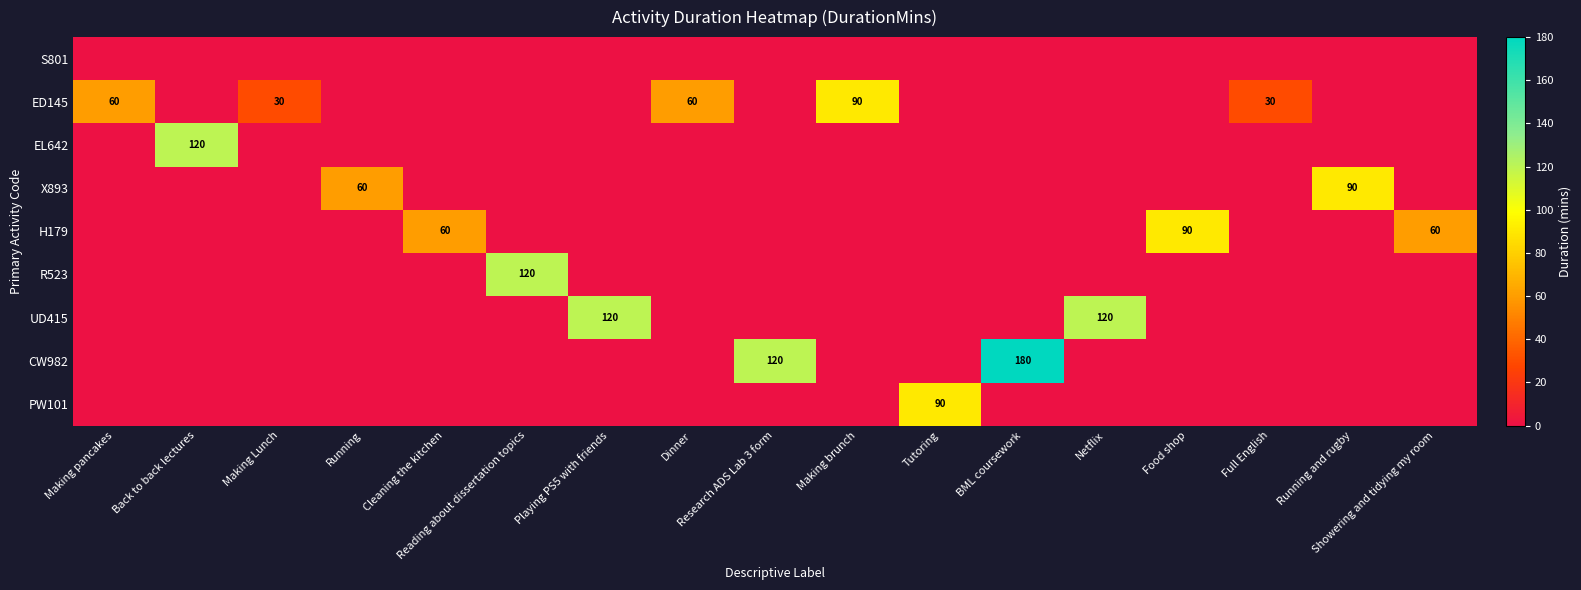

Is it true that PW101 equals 90 at Tutoring?

True